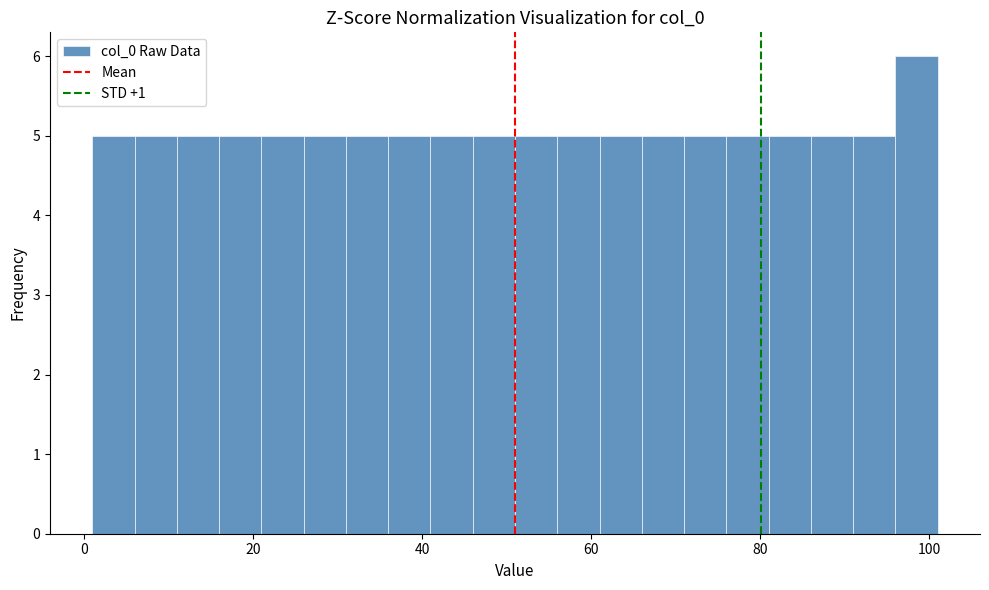

Around what value on the x-axis is the tallest bar? Give the approximate position of its centre, as read against the axis.

98